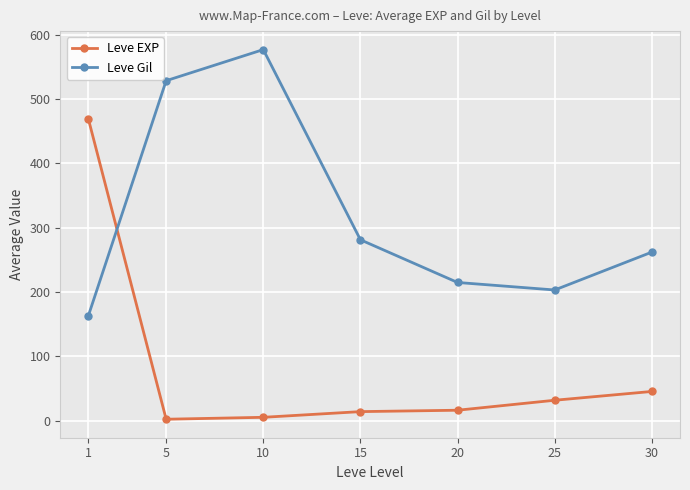

Is the value of Leve EXP at 20 greater than the value of Leve Gil at 20?

No